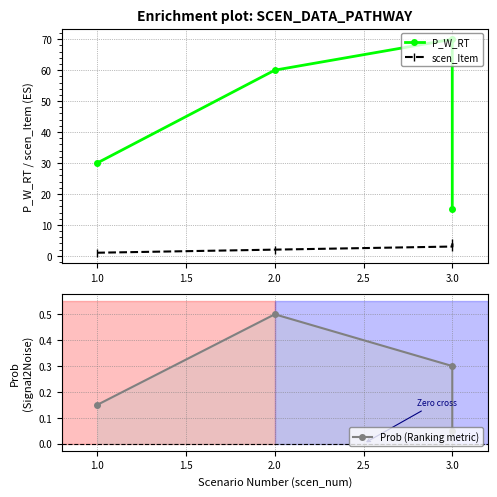

True or false: P_W_RT and scen_Item intersect in this chart.

False